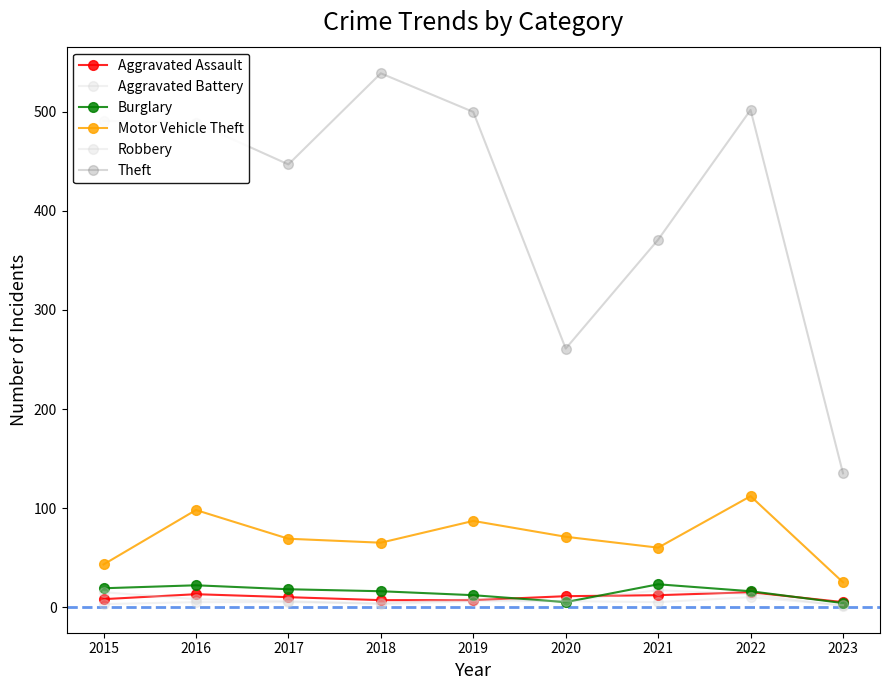

Does the chart have visible grid lines?

No